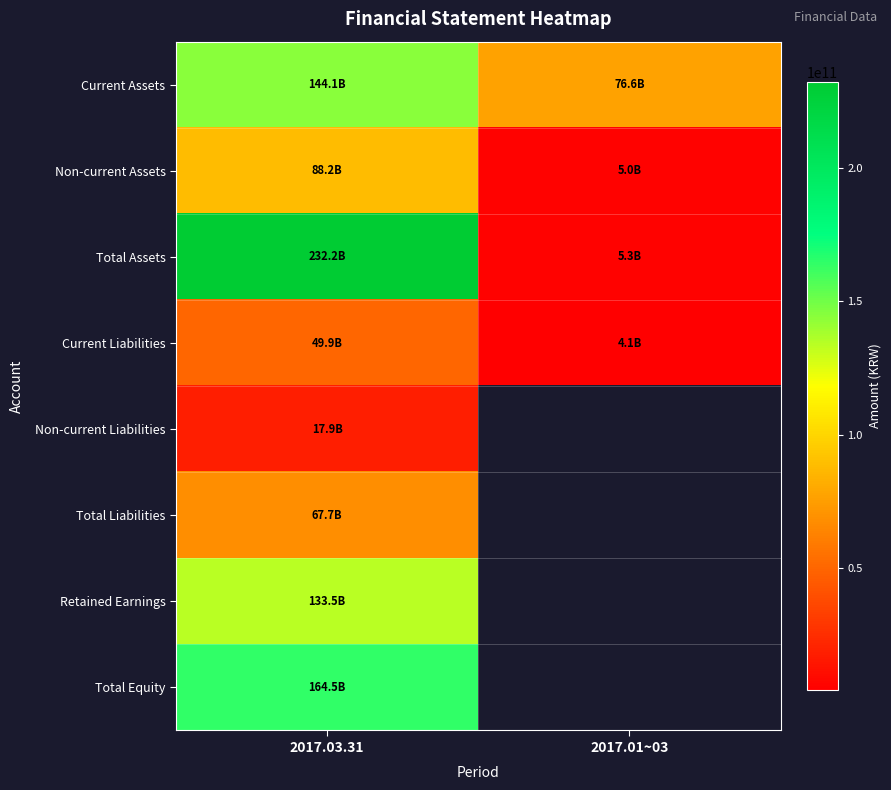

Which series has the largest total across all categories?

Total Assets